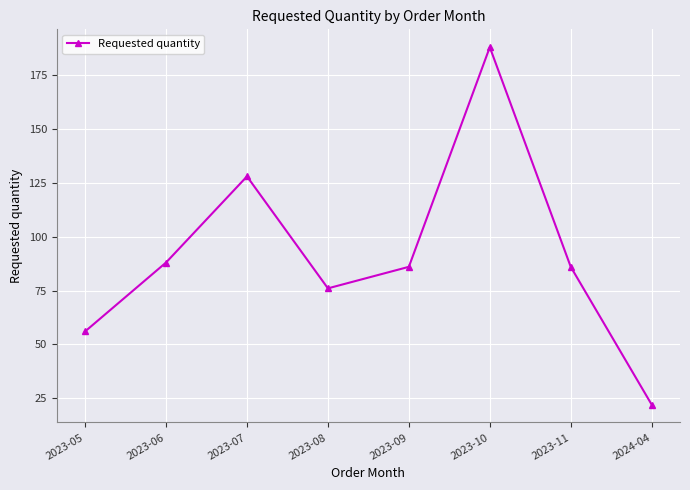

Approximately how many times larger is the value at 2023-09 compared to 2024-04?

3.9